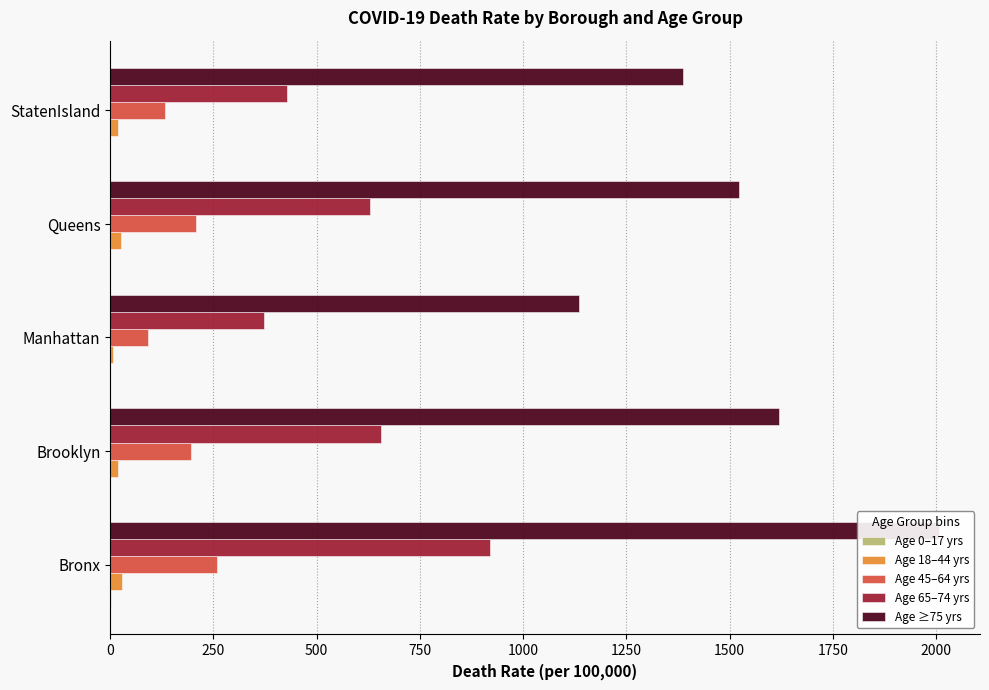

How many distinct data groups are displayed?

5